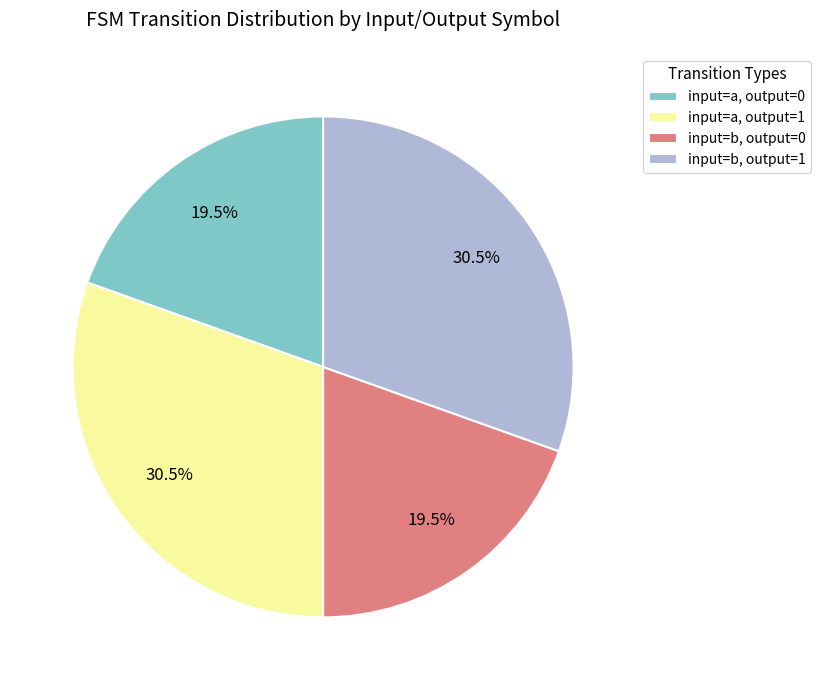

Combined, do input=a, output=1 and input=b, output=1 account for over 50%?

Yes